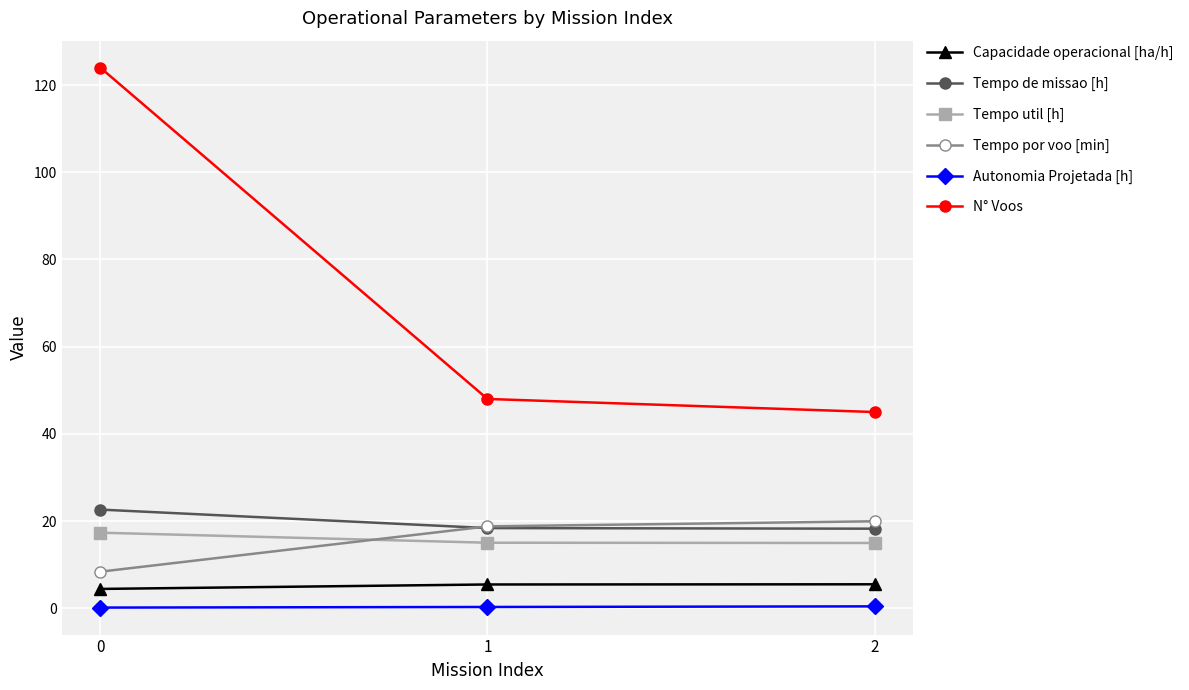

What is the difference between the highest and lowest values at 1?

47.7